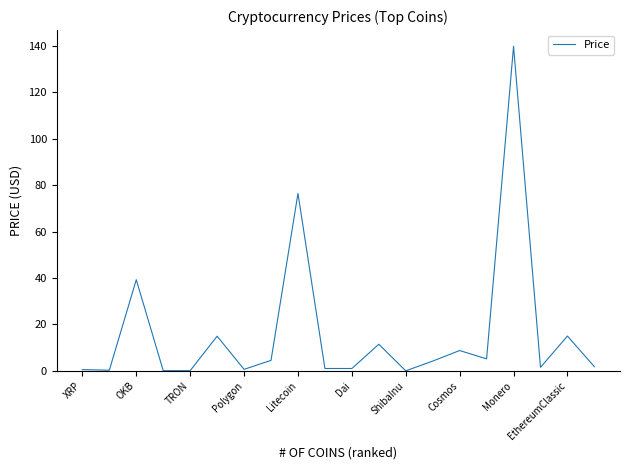

How many lines are shown in the chart?

1